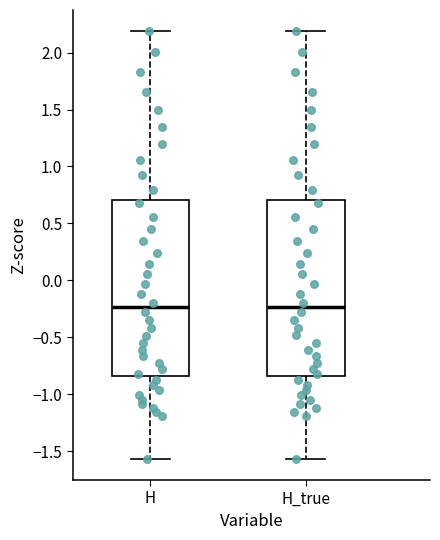

Where does the upper whisker of the box for H end on the y-axis? The values are not printed on the chart, so give them approximately, as read against the axis.

2.20